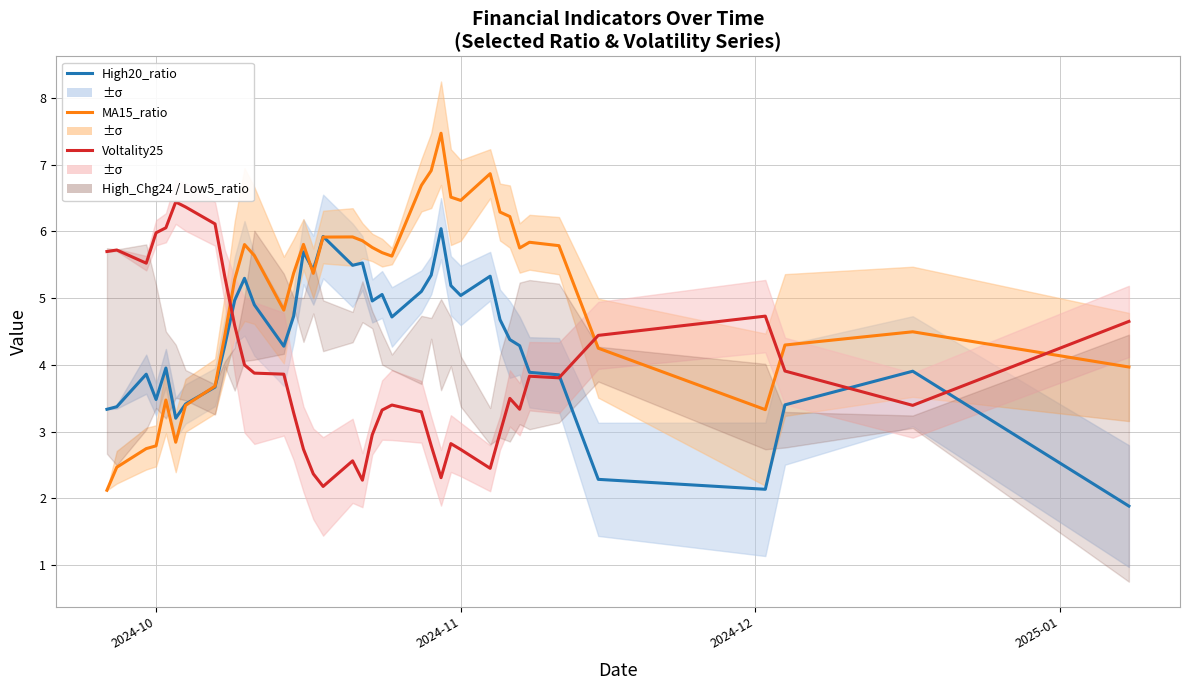

Which series has the widest spread of values?

MA15_ratio